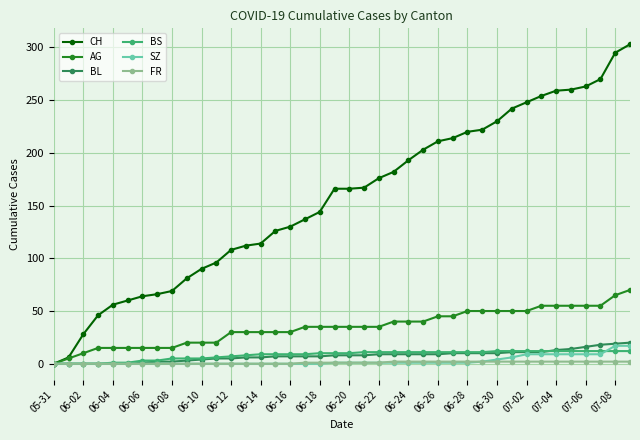

Which series has the widest spread of values?

CH